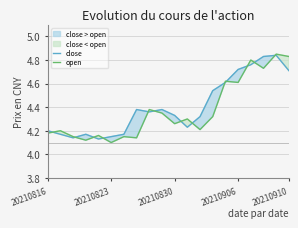

Does the chart have visible grid lines?

Yes